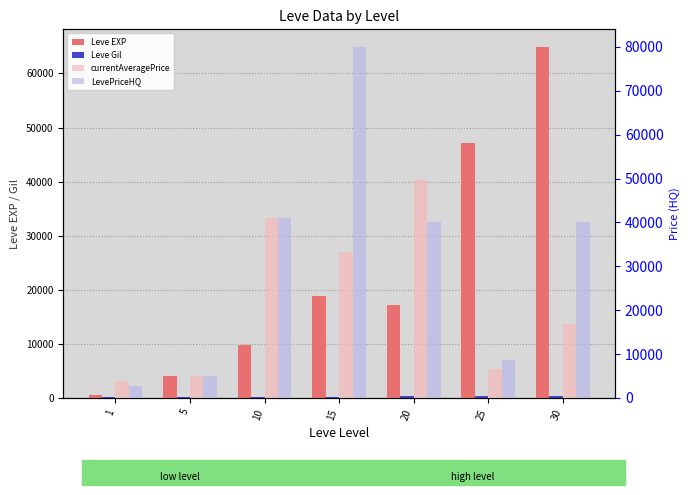

What is the sum of the currentAveragePrice values at 20 and 1?

53496